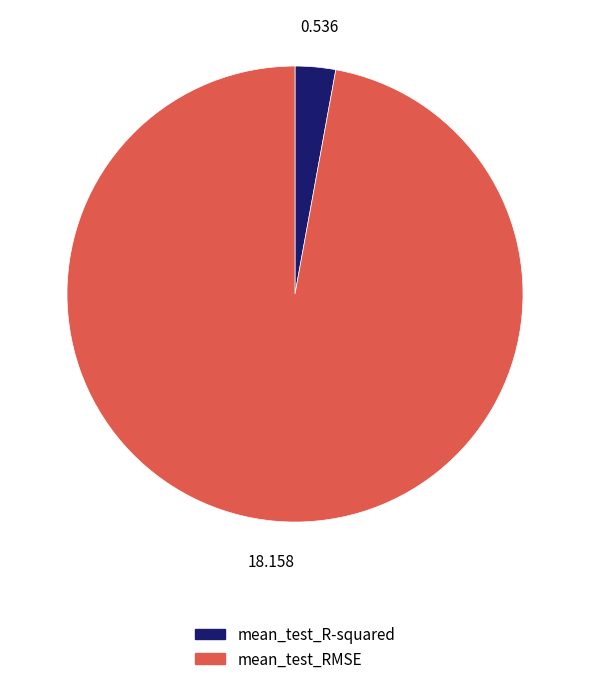

What is the majority slice?

mean_test_RMSE